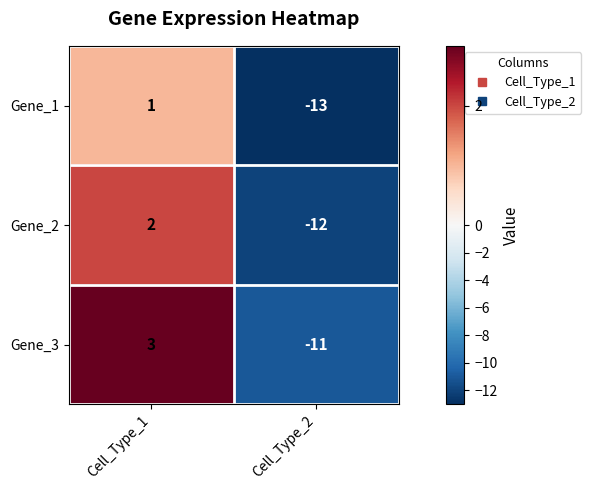

Where is Gene_2 nearest to the value -5?

Cell_Type_1